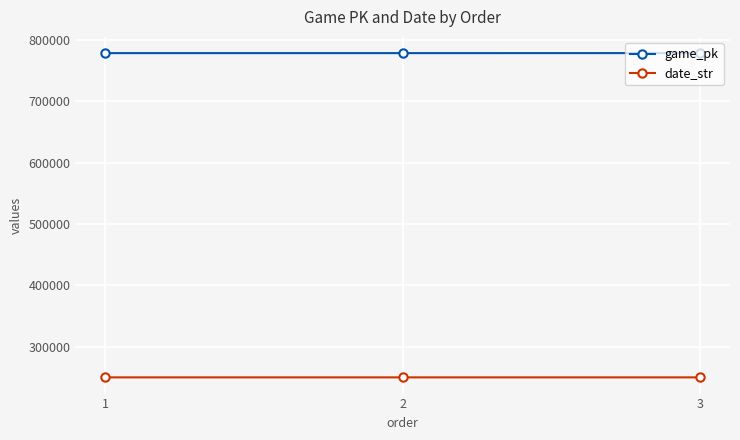

How many distinct data groups are displayed?

2